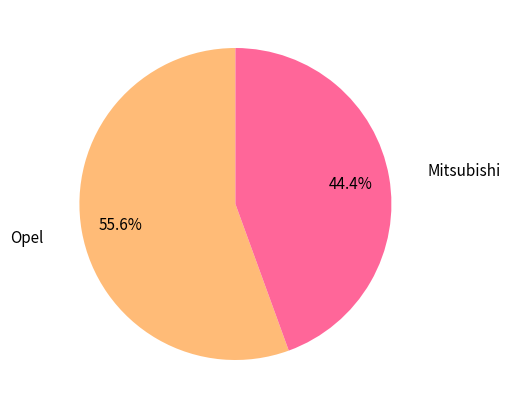

Is there any slice that represents more than half of the pie?

Yes